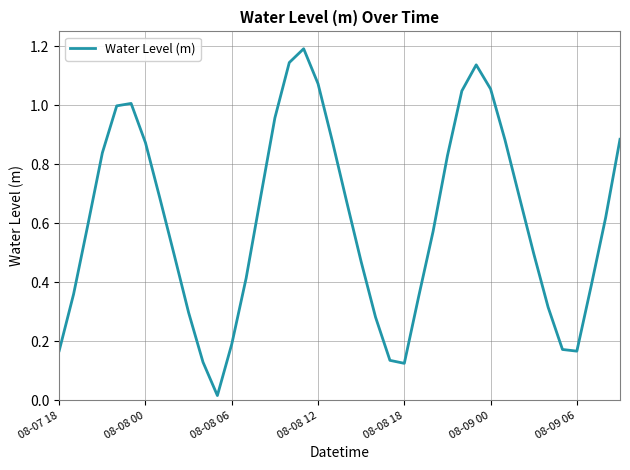

What is the difference between the maximum and minimum values?

1.2